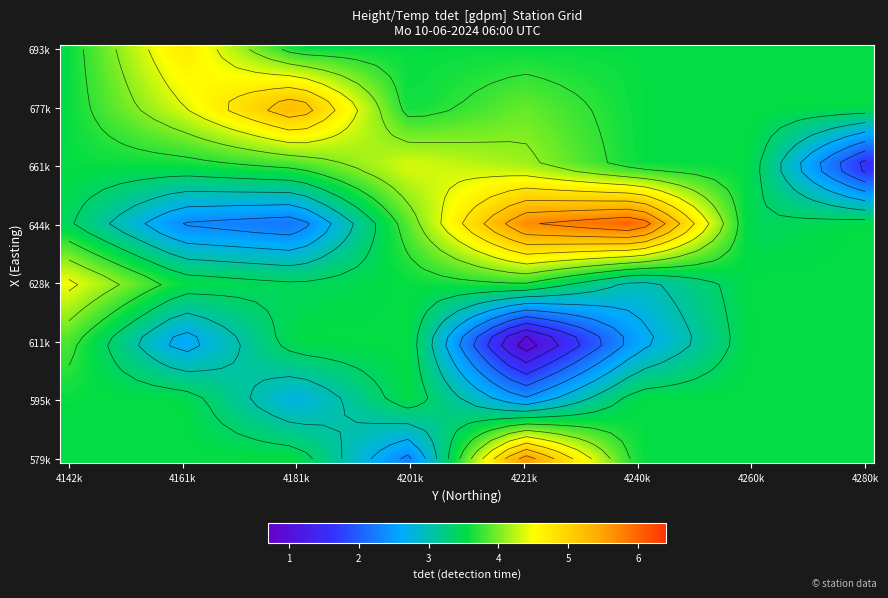

True or false: the data shows 2.7 at MO12.

False